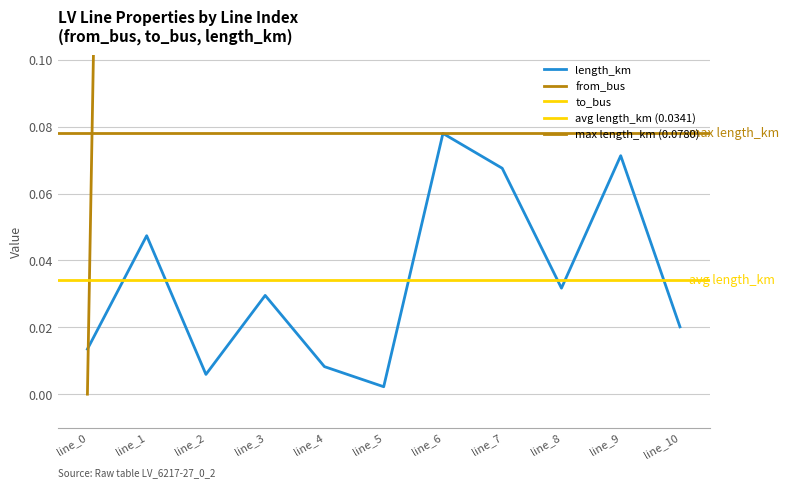

Is the value of from_bus at 1 greater than the value of to_bus at 5?

No